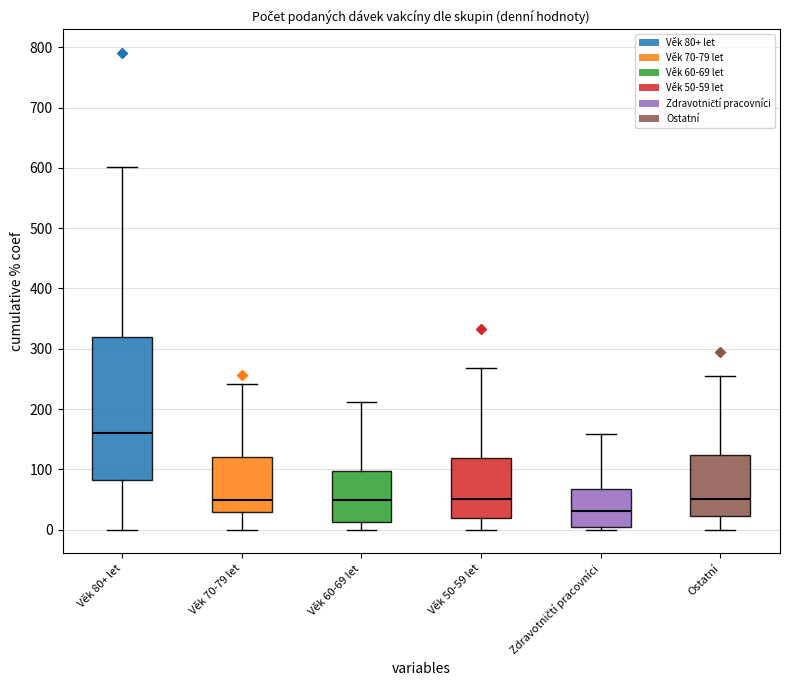

Which box's median line is the highest?

Věk 80+ let